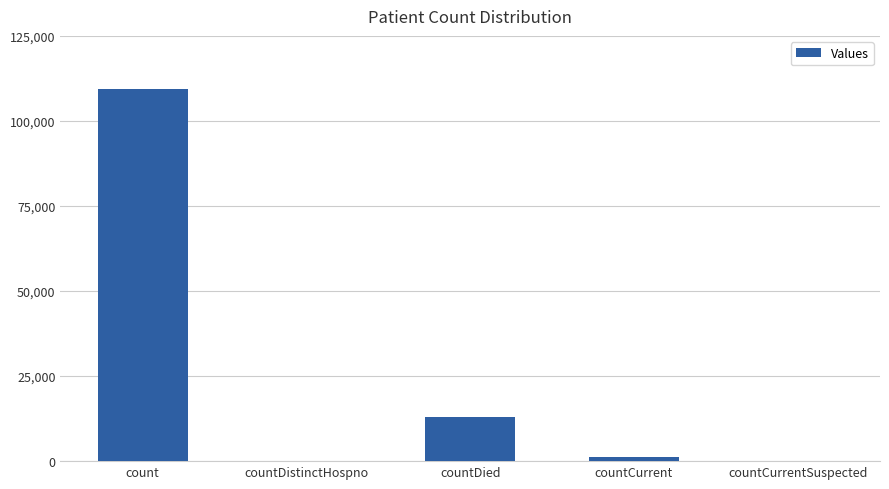

Is it true that the value at countCurrentSuspected is 0?

True